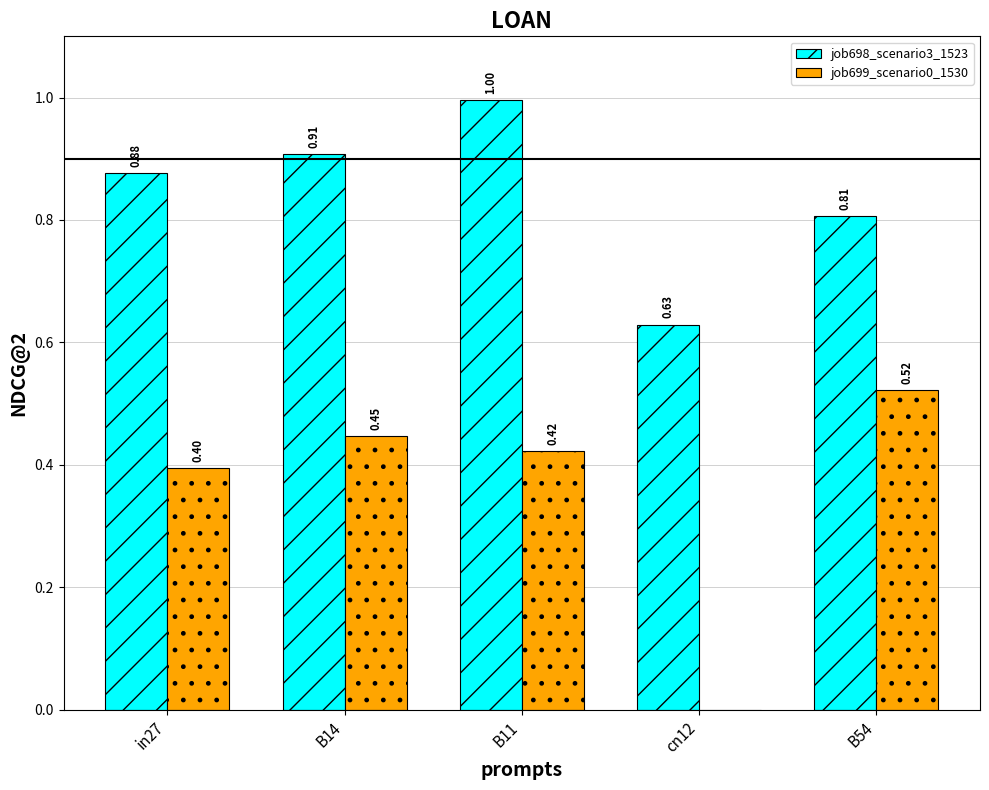

What is the sum of all job698_scenario3_1523 values?

4.2